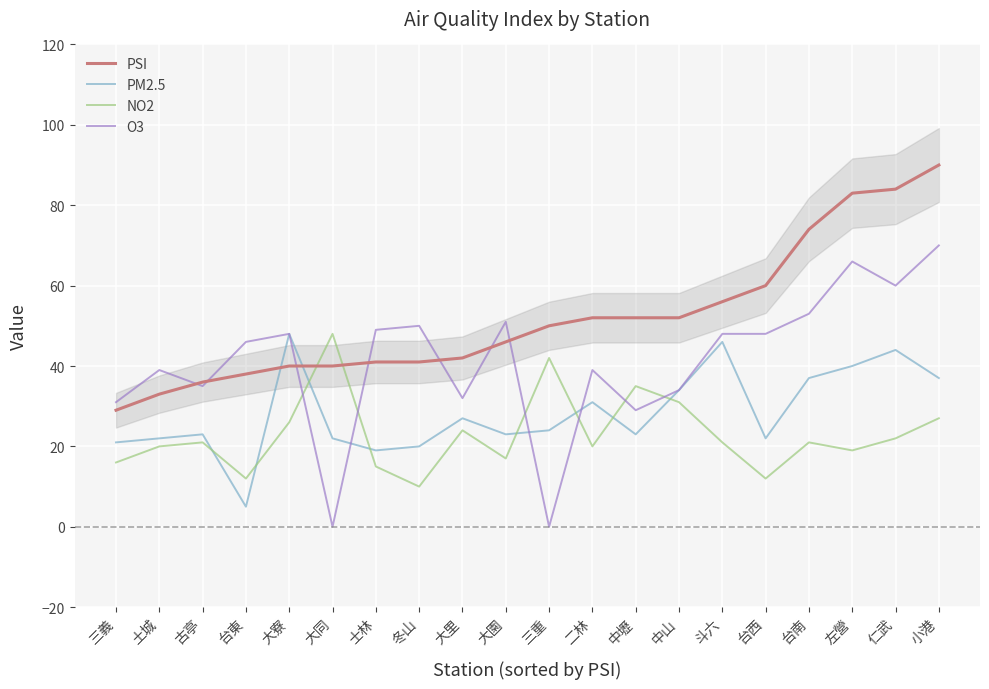

Is the value of O3 at 台西 greater than the value of NO2 at 大同?

No